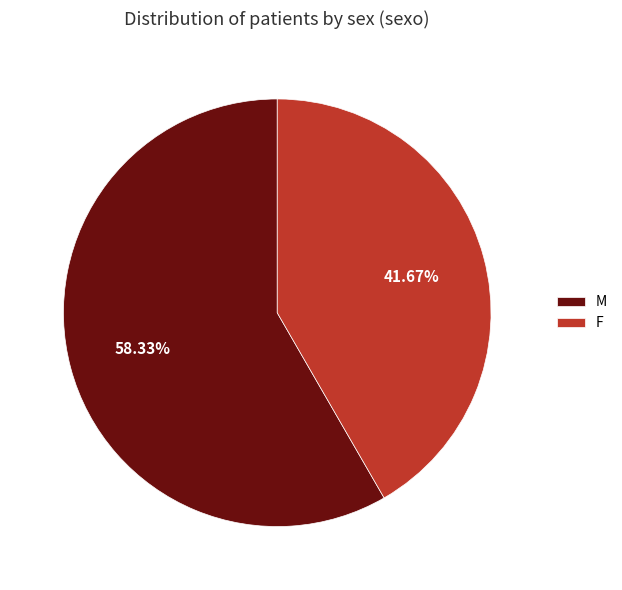

To the nearest percent, what is the combined percentage of F and M?

100%